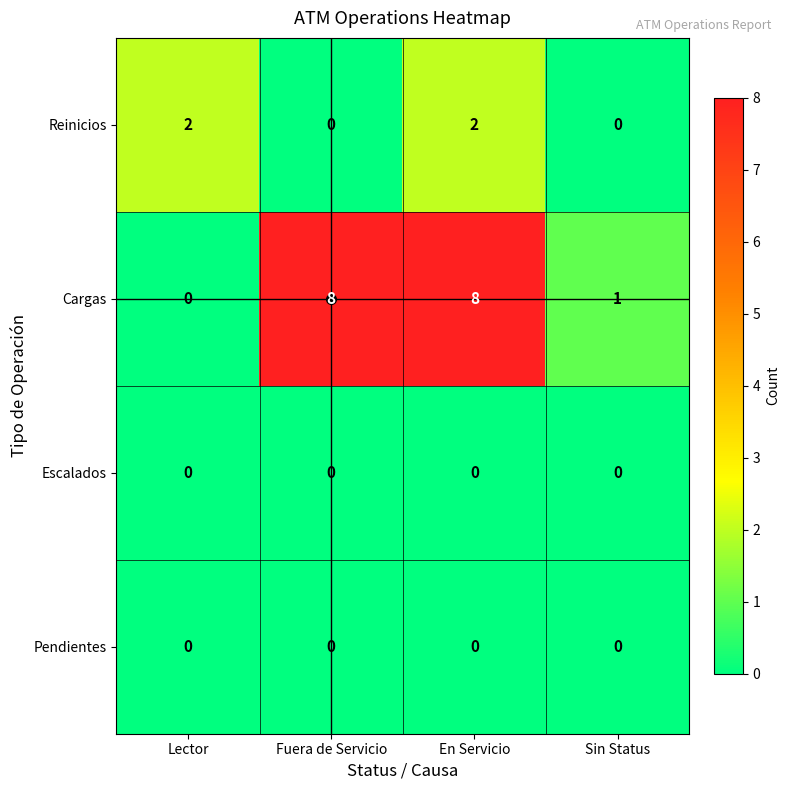

At how many categories does at least one series exceed 4?

2